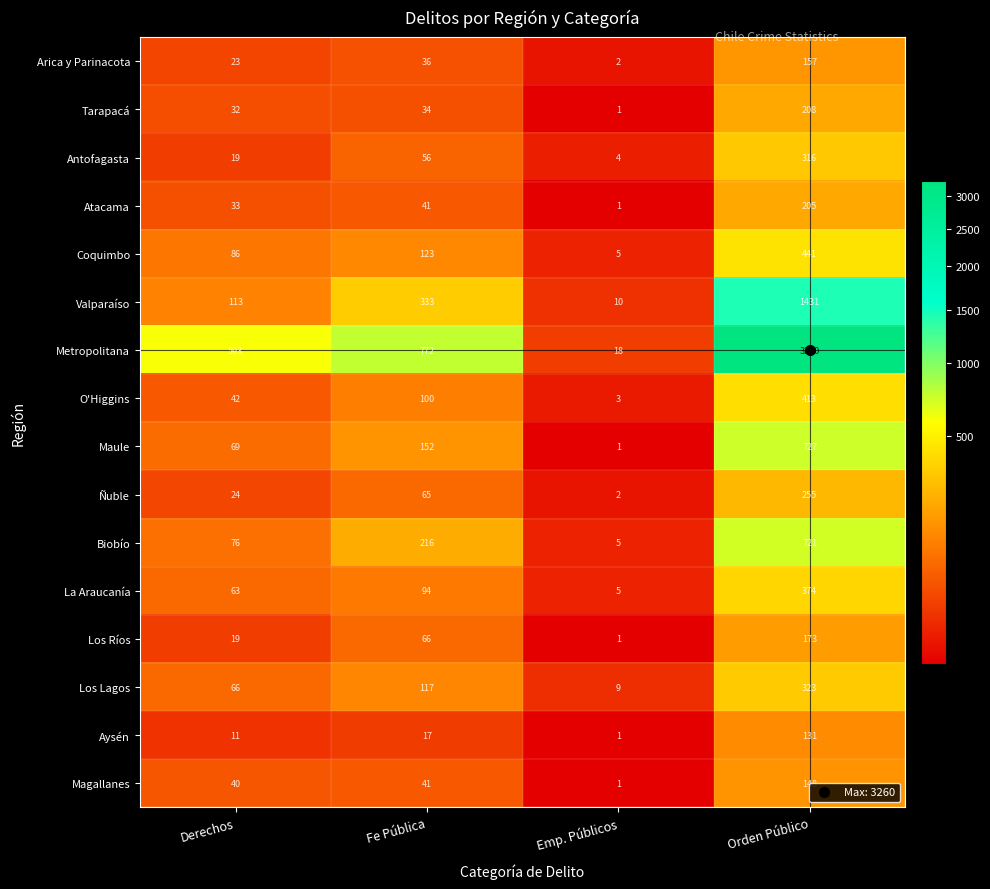

What is the average value of the Tarapacá series?

69